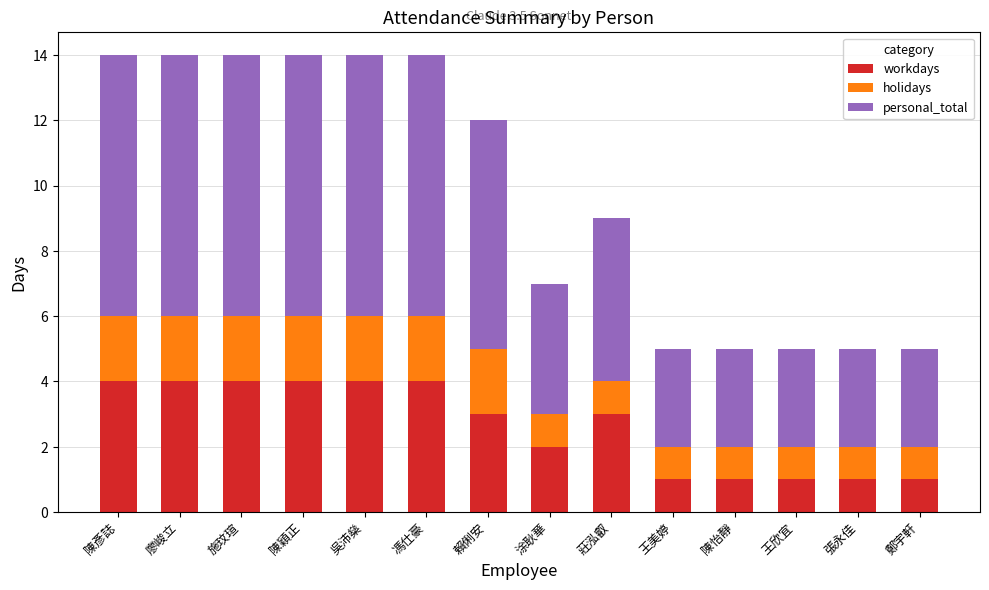

What is the maximum value for workdays?

4